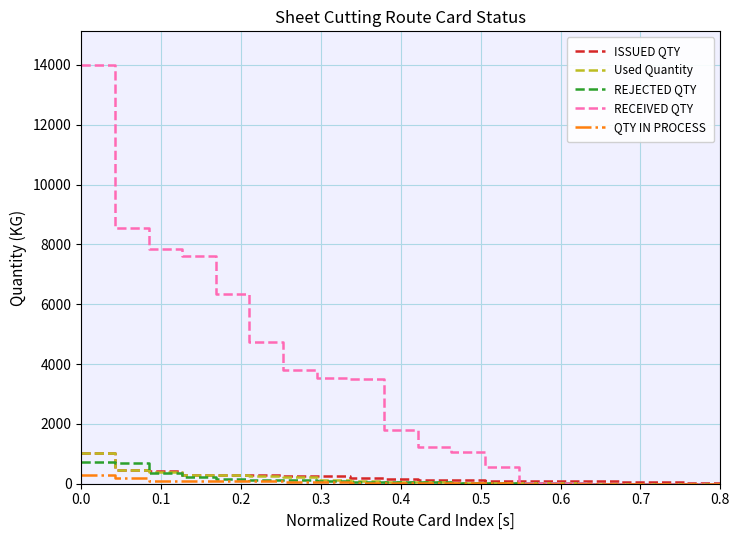

What is the greatest value displayed?

14000.0